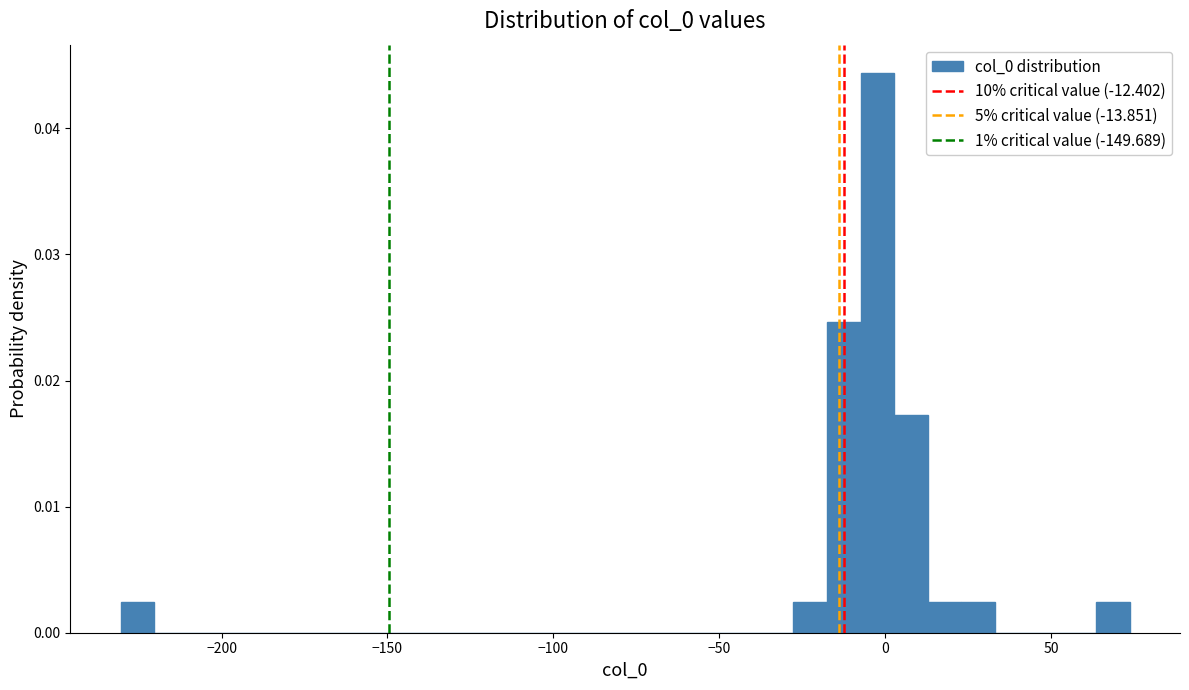

Around what value on the x-axis is the tallest bar? Give the approximate position of its centre, as read against the axis.

0